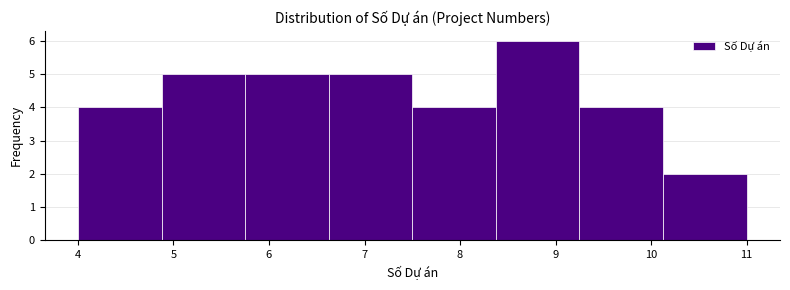

How tall is the bar that spans 5.8 to 6.6 on the x-axis? Neither the bar edges nor the heights are printed on the chart, so give them approximately, as read against the axes.

5